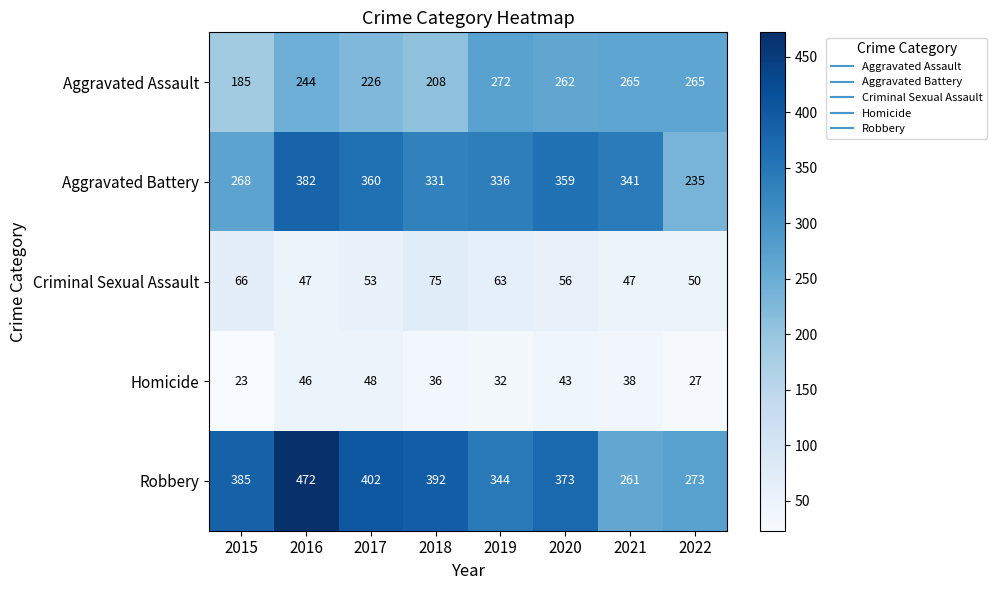

Which series changed the most between 2015 and 2020?

Aggravated Battery